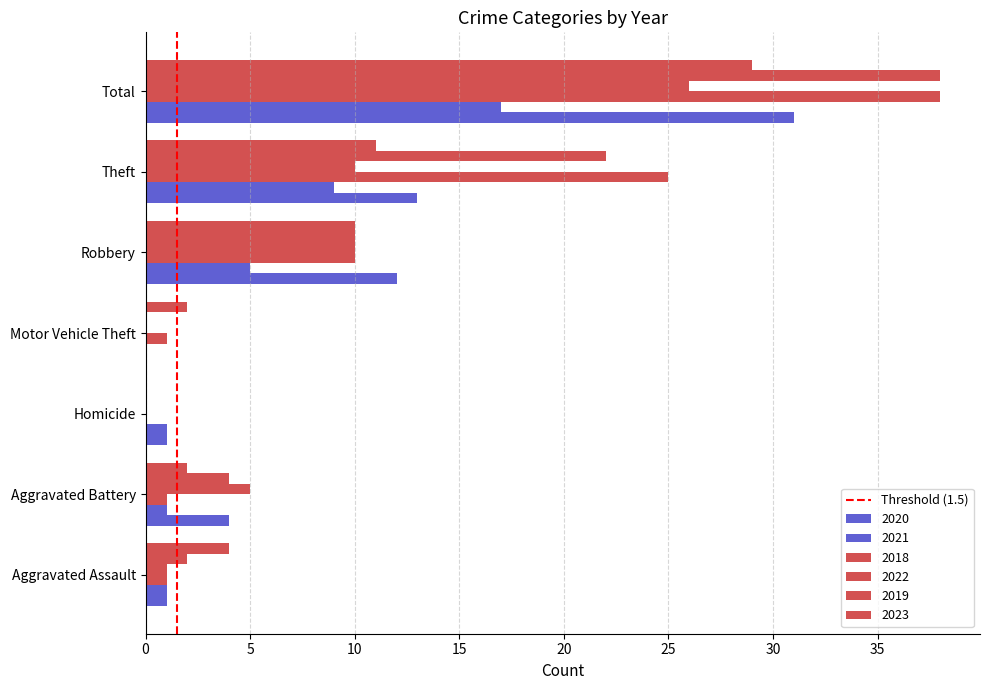

What is the value of the 2nd bar from the left?

1